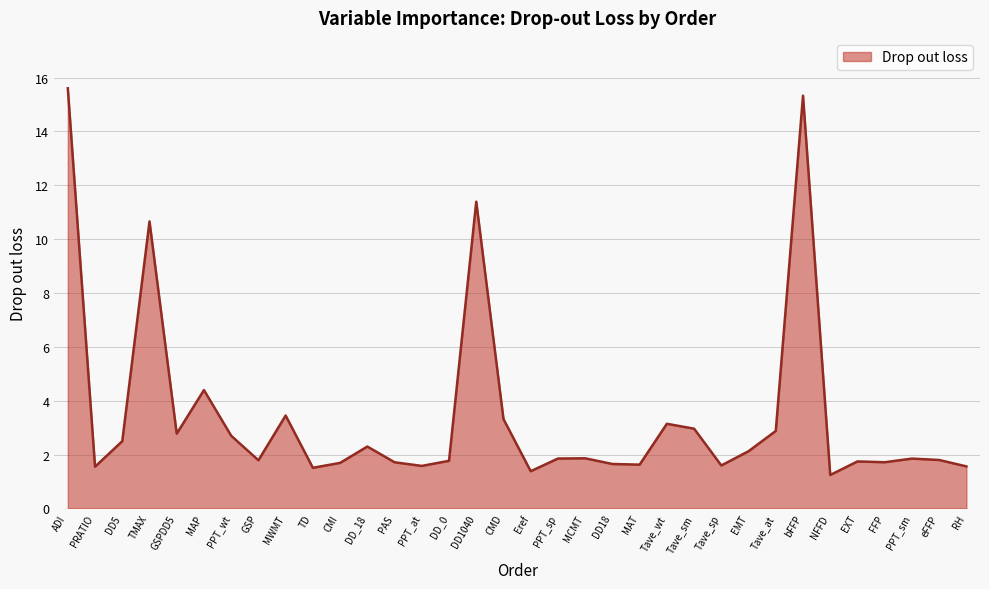

What is the difference between the maximum and minimum values?

14.4